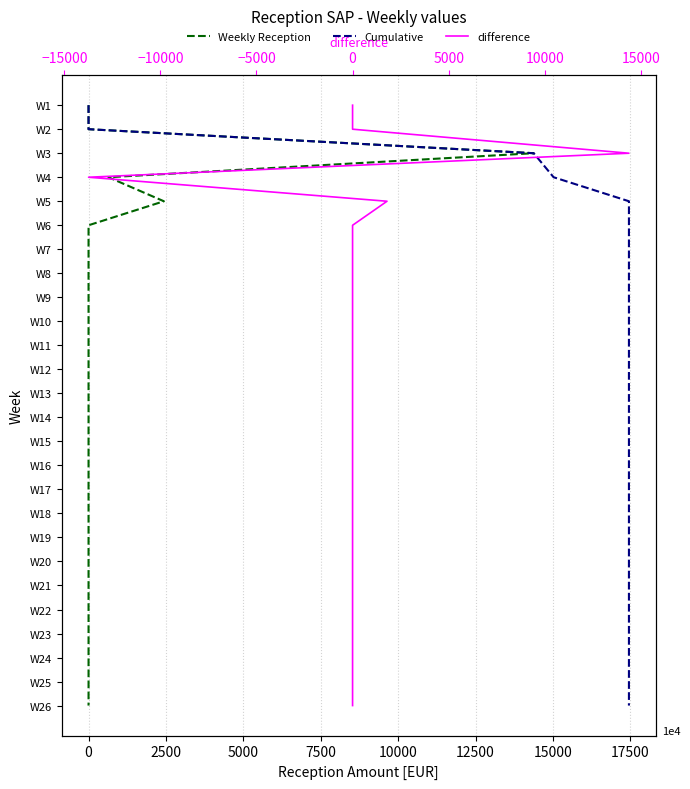

Does the chart have visible grid lines?

Yes